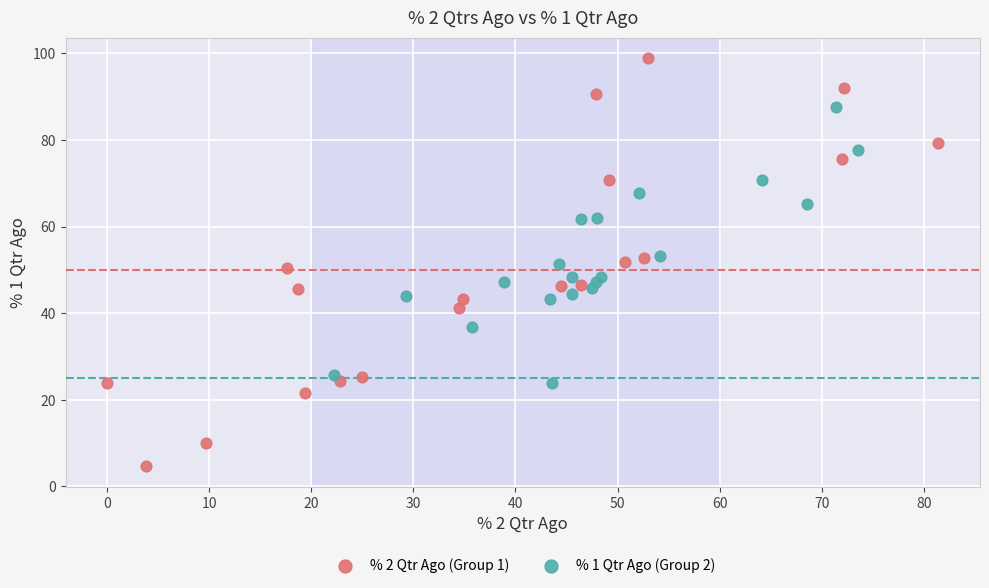

Which series has the largest Y range (max minus min)?

% 2 Qtr Ago (Group 1)